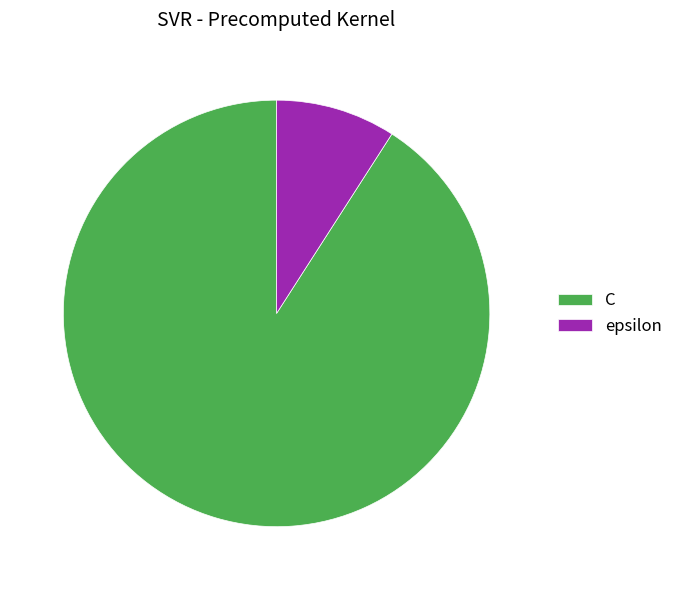

Is there a majority slice in this chart?

Yes